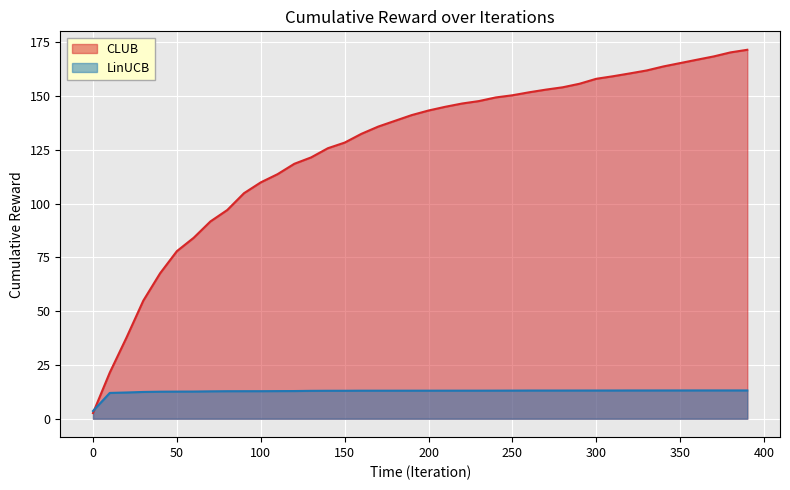

Which series has the largest range (max minus min)?

CLUB